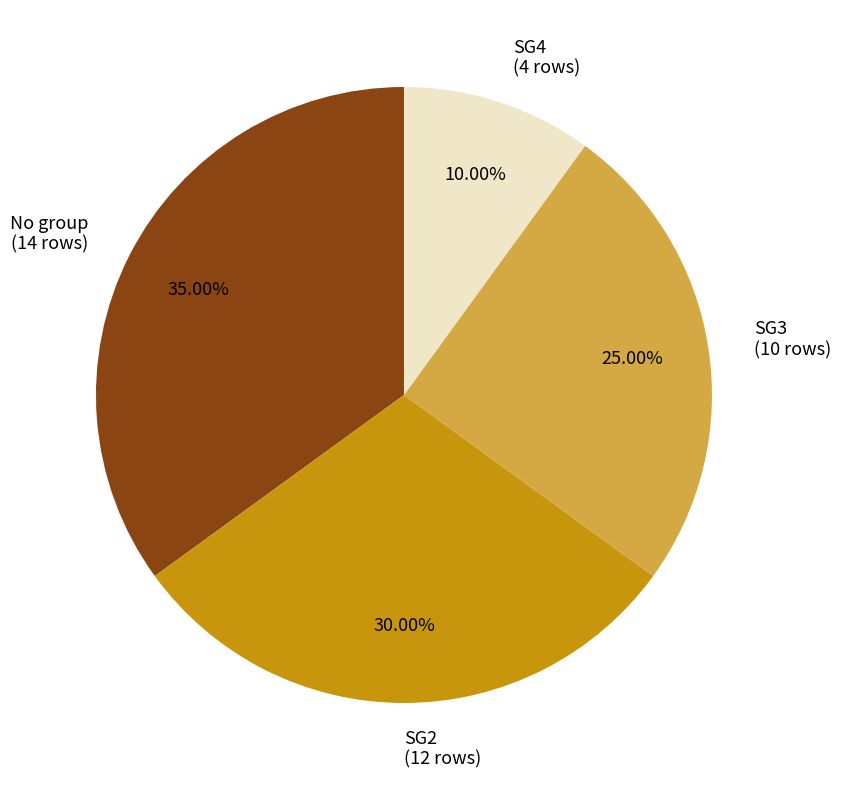

Approximately how many times larger is the value at No group (14 rows) compared to SG4 (4 rows)?

3.5